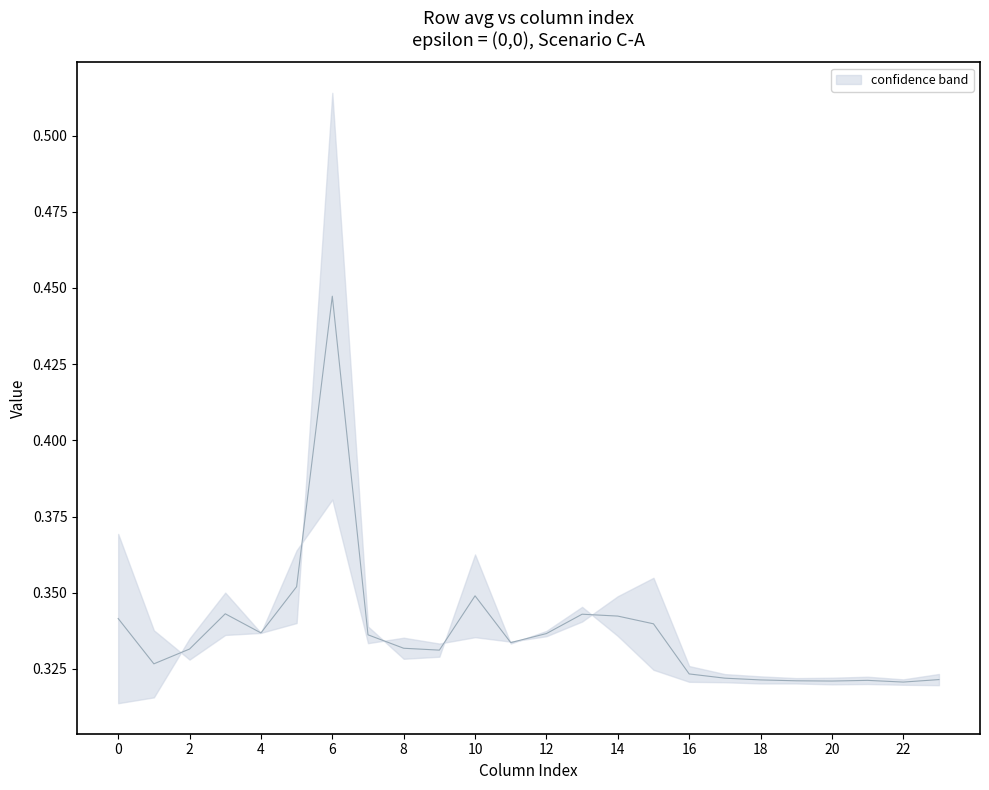

True or false: lower and upper intersect in this chart.

True